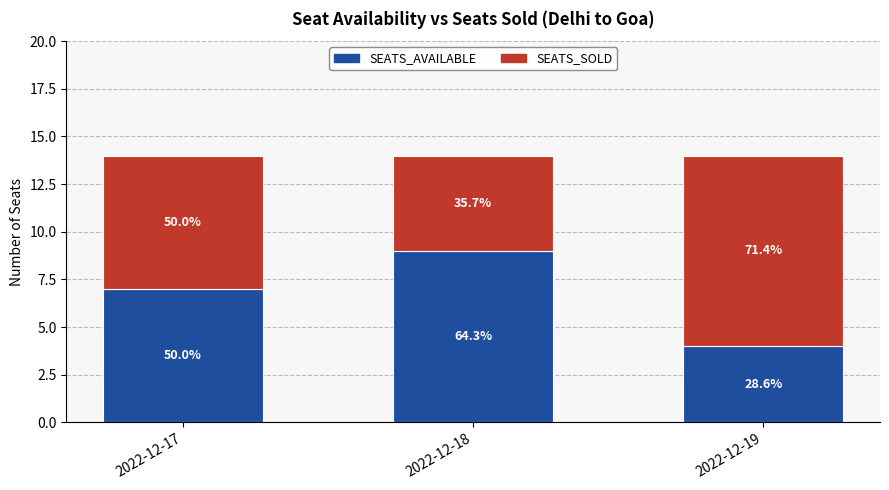

At 2022-12-18, list the series in order from largest to smallest.

SEATS_AVAILABLE, SEATS_SOLD